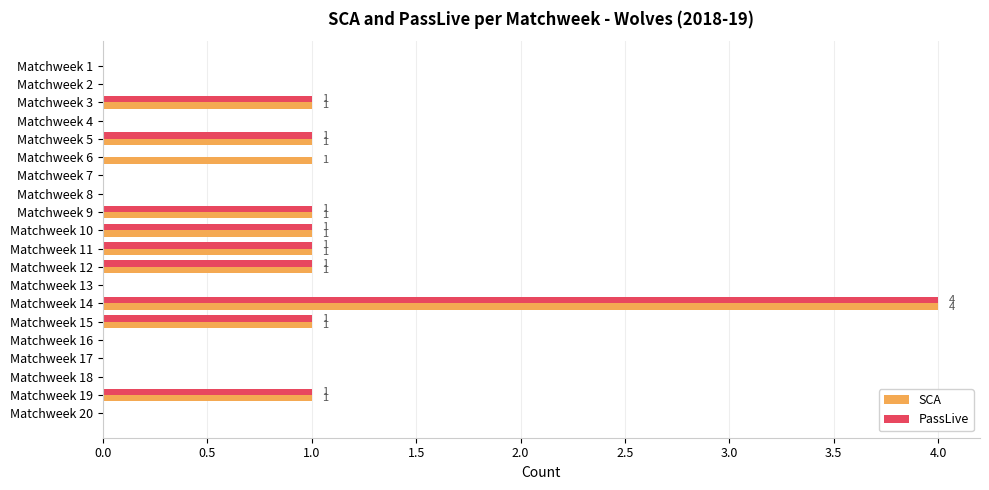

How many data points does each series have?

20